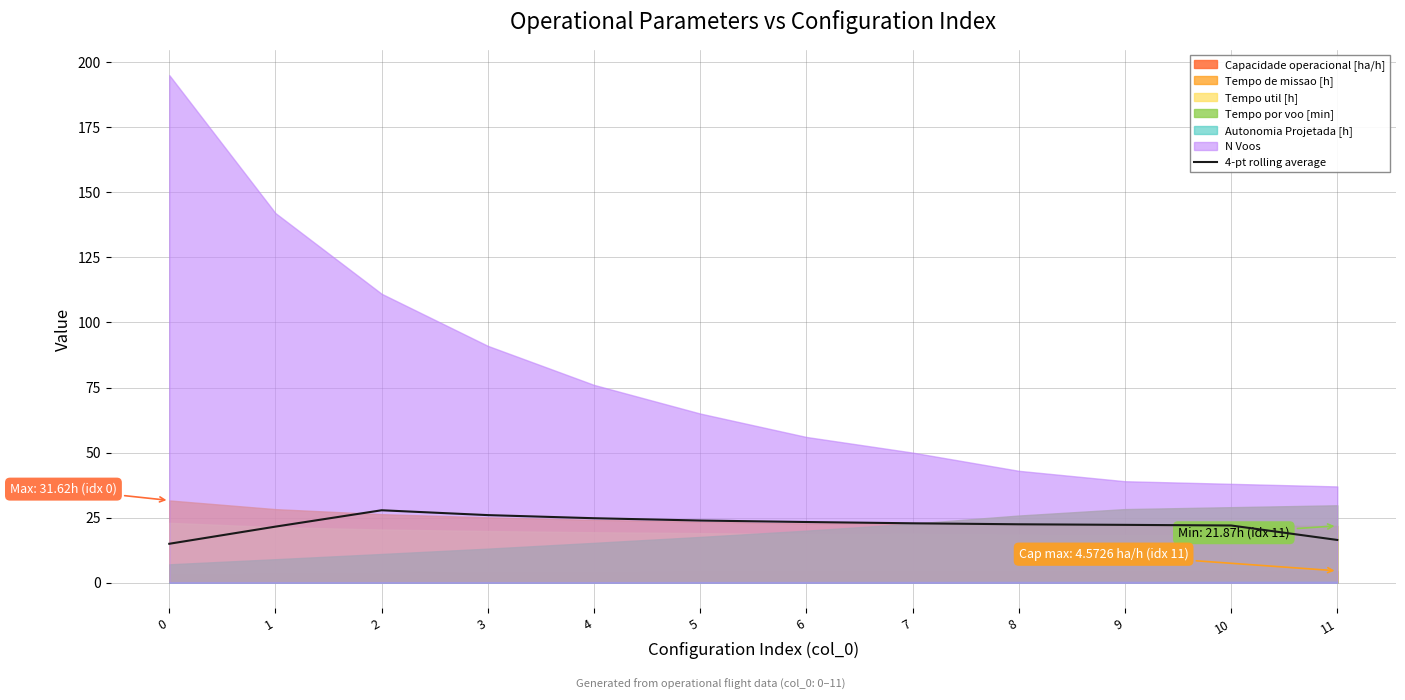

Does the chart have visible grid lines?

Yes